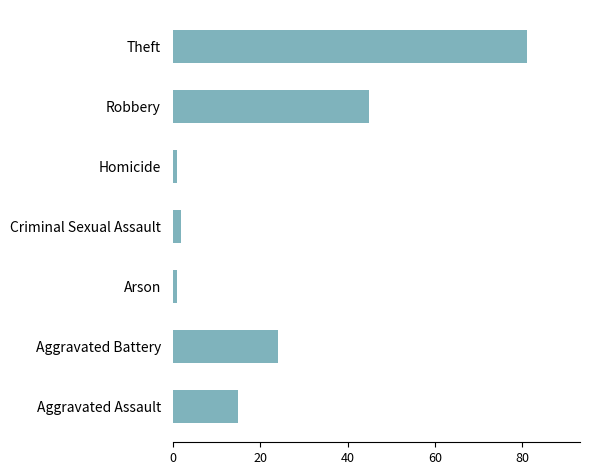

What is the smallest value displayed?

1